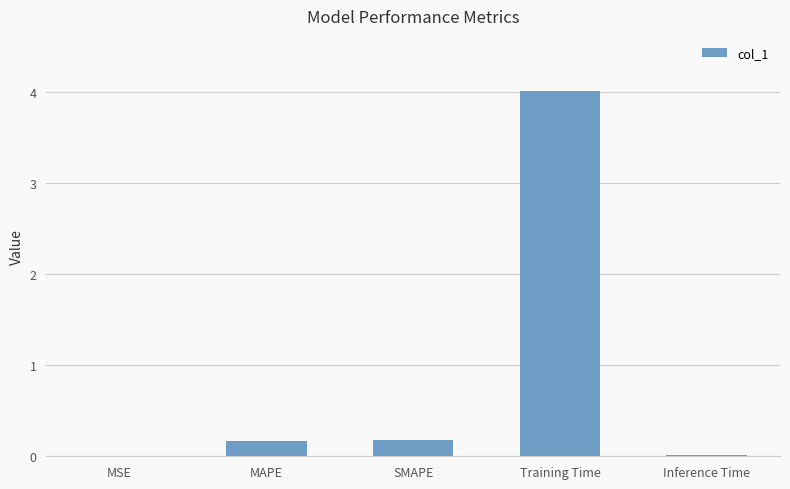

True or false: the data shows 0.0 at MSE.

True